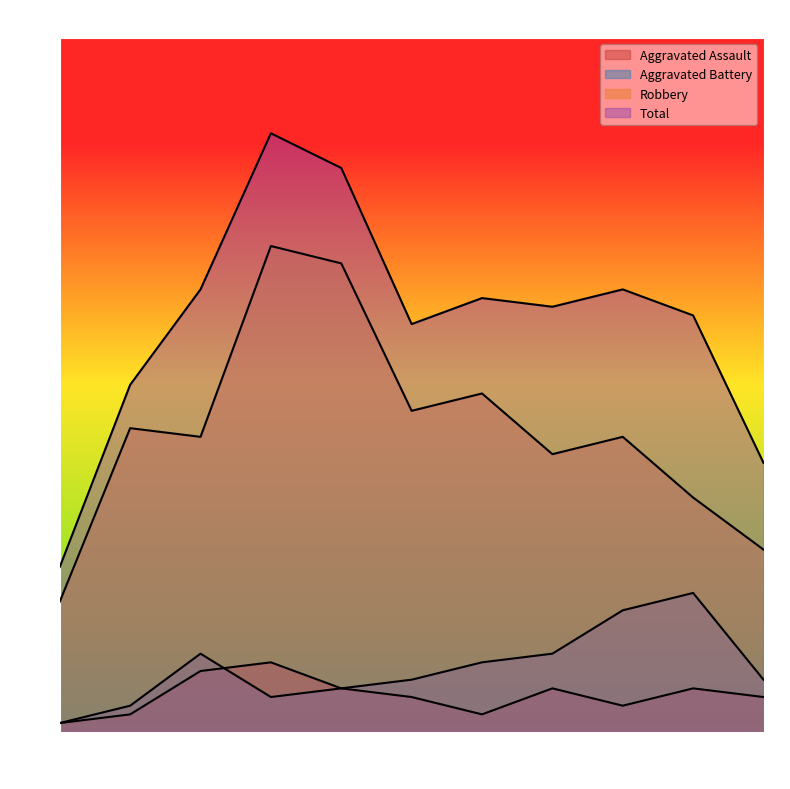

Which series has the widest spread of values?

Total